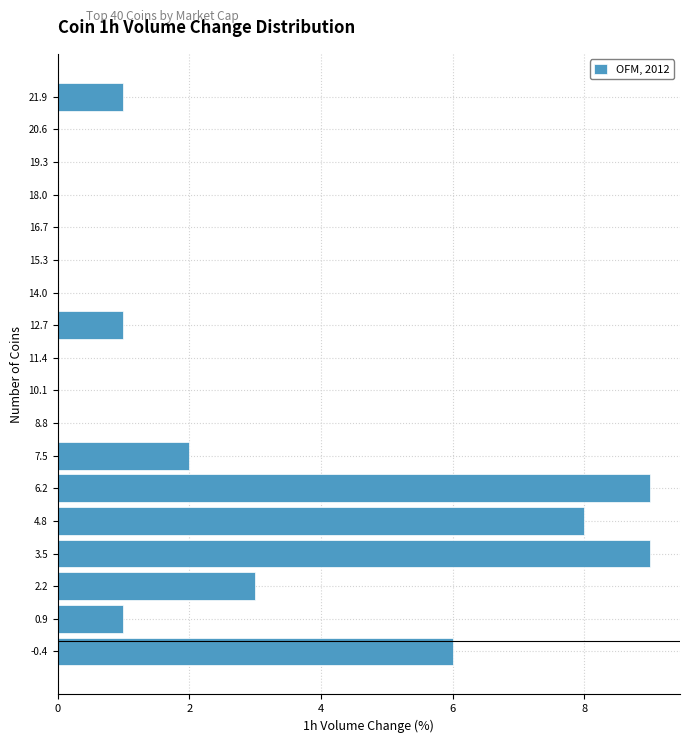

Reading bottom to top, list every bar in this chart as the range it spans on the y-axis followed by its length. Neither the bar edges nor the lengths are printed on the chart, so give them approximately, as read against the axes.

-1.0 to 0.2: 6
0.2 to 1.6: 1
1.6 to 2.8: 3
2.8 to 4.2: 9
4.2 to 5.4: 8
5.4 to 6.8: 9
6.8 to 8.2: 2
8.2 to 9.4: 0
9.4 to 10.8: 0
10.8 to 12.0: 0
12.0 to 13.4: 1
13.4 to 14.6: 0
14.6 to 16.0: 0
16.0 to 17.4: 0
17.4 to 18.6: 0
18.6 to 20.0: 0
20.0 to 21.2: 0
21.2 to 22.6: 1